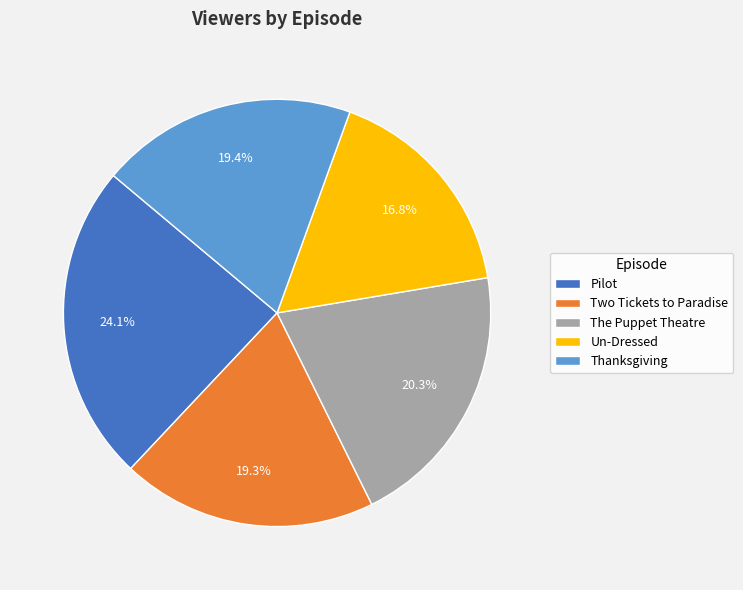

To the nearest percent, what percentage of the pie is Pilot?

24%